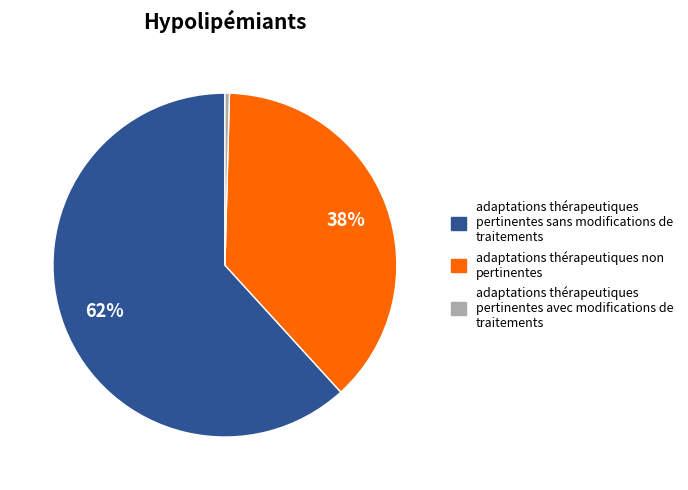

To the nearest percent, what is the average slice percentage?

33%